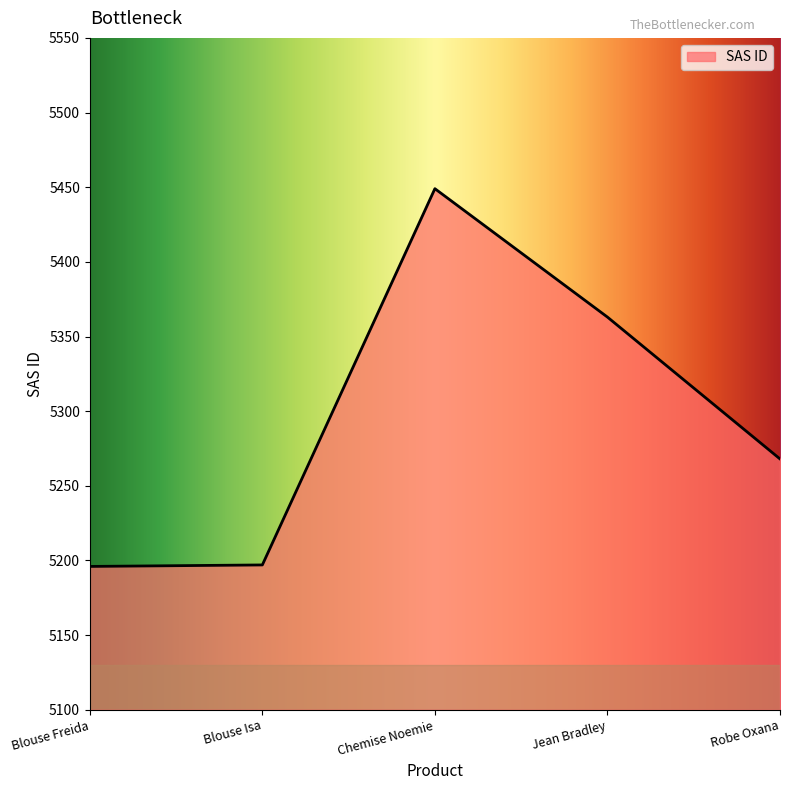

How many distinct data groups are displayed?

1